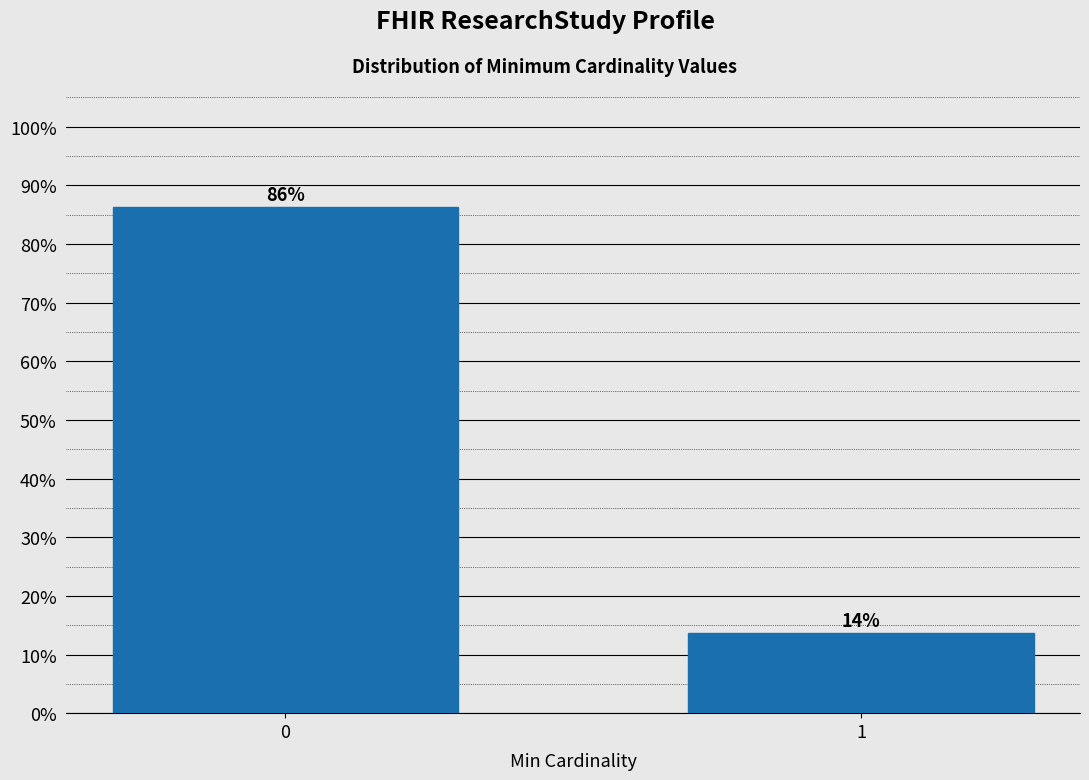

True or false: the data shows 13.6 at 1.

True